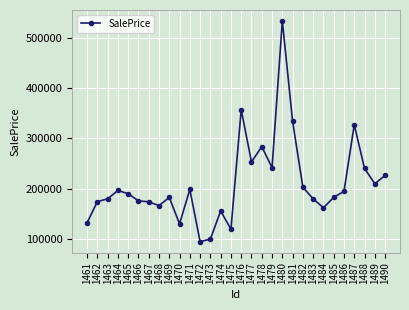

Where is the first local maximum?

1464